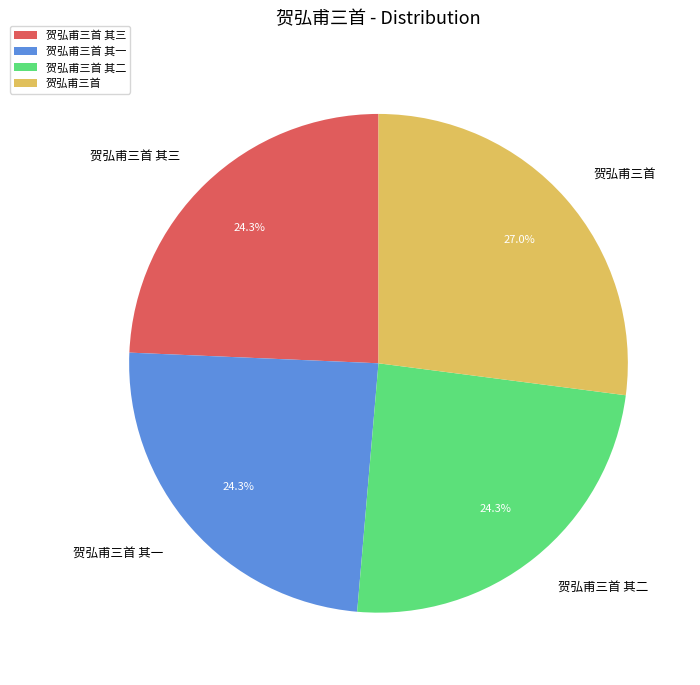

How many slices are in this pie chart?

4